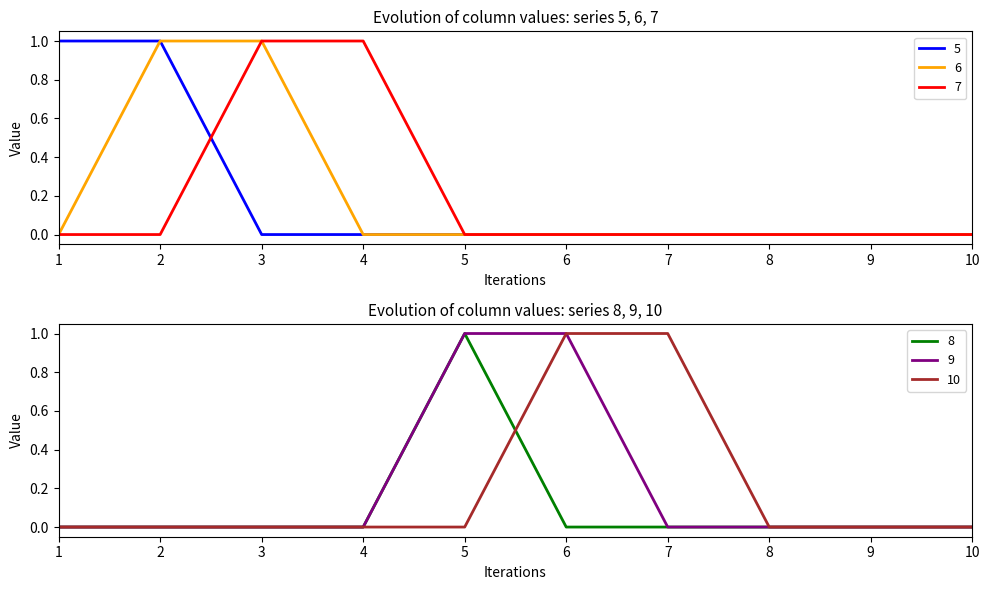

True or false: 6 has more than 1 interior local peaks.

False